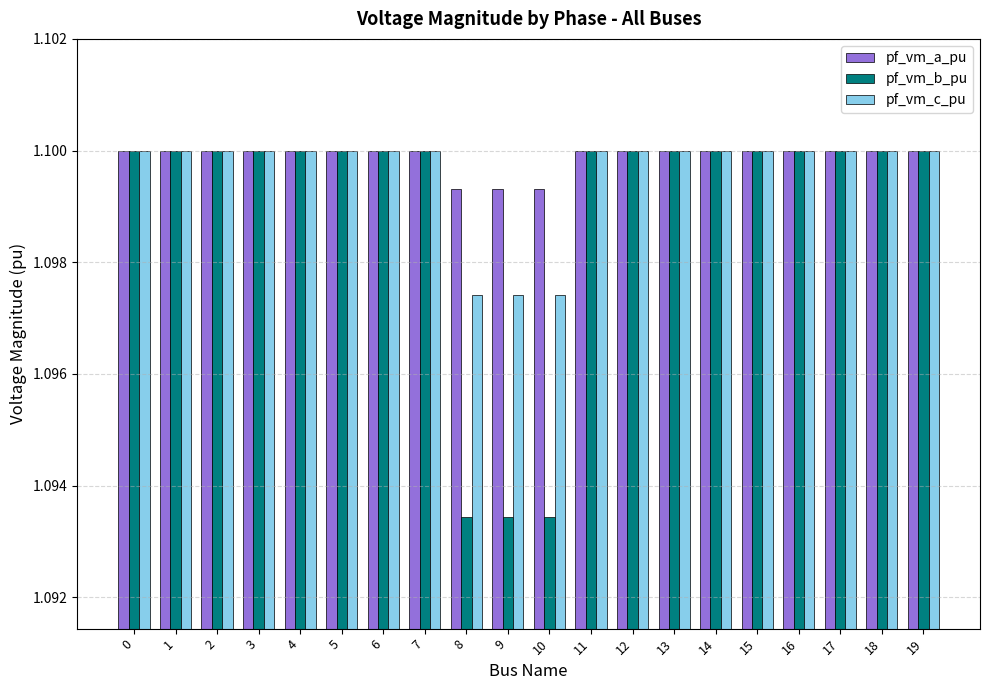

List the series in order of their overall mean, highest first.

pf_vm_a_pu, pf_vm_c_pu, pf_vm_b_pu